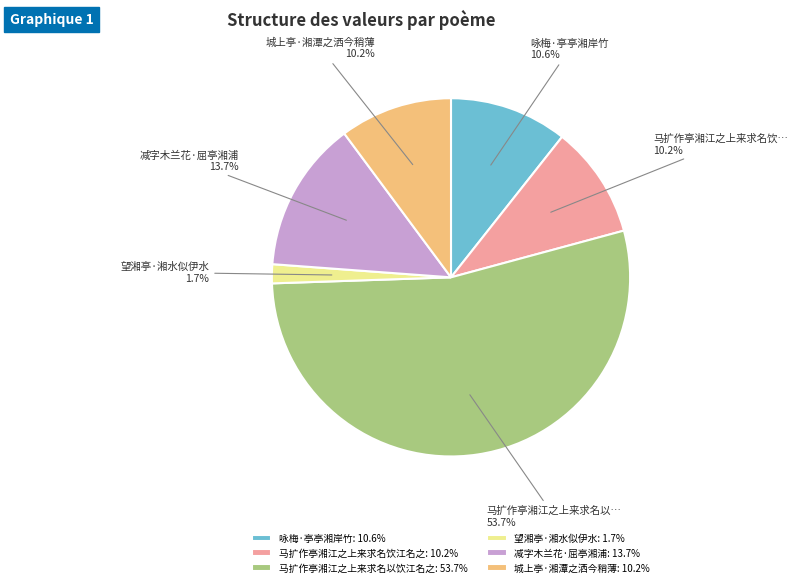

Is it true that 望湘亭·湘水似伊水 is 2% of the pie?

True